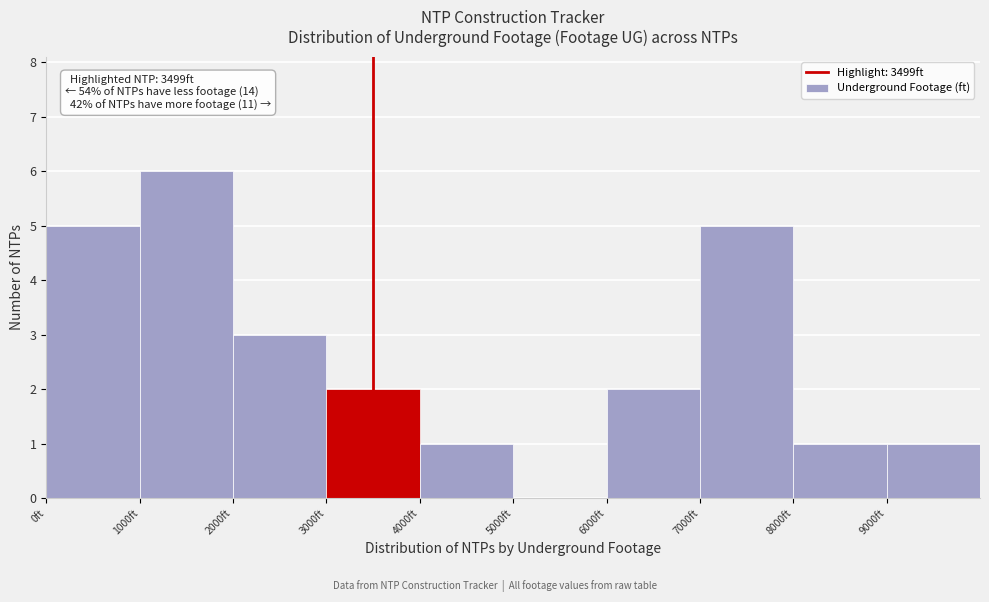

Which range on the x-axis has the tallest bar?

1000 to 2000